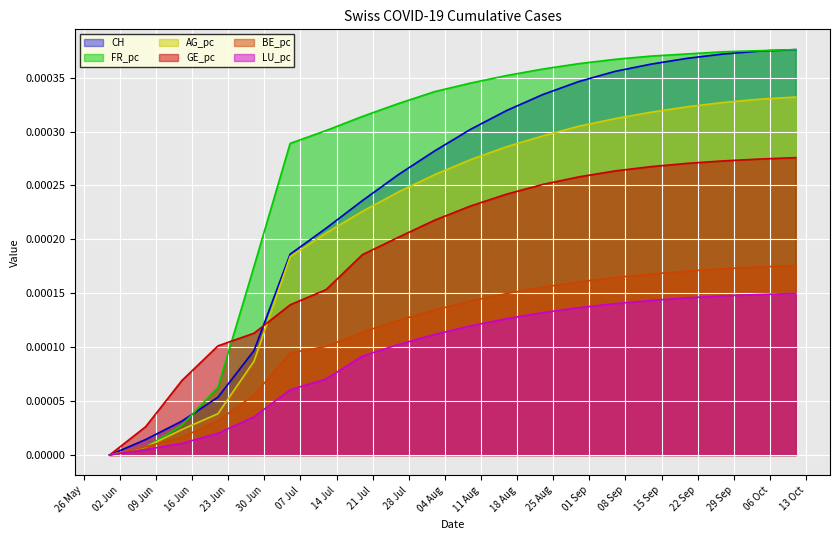

Where is BE_pc nearest to the value 0?

2020-05-31